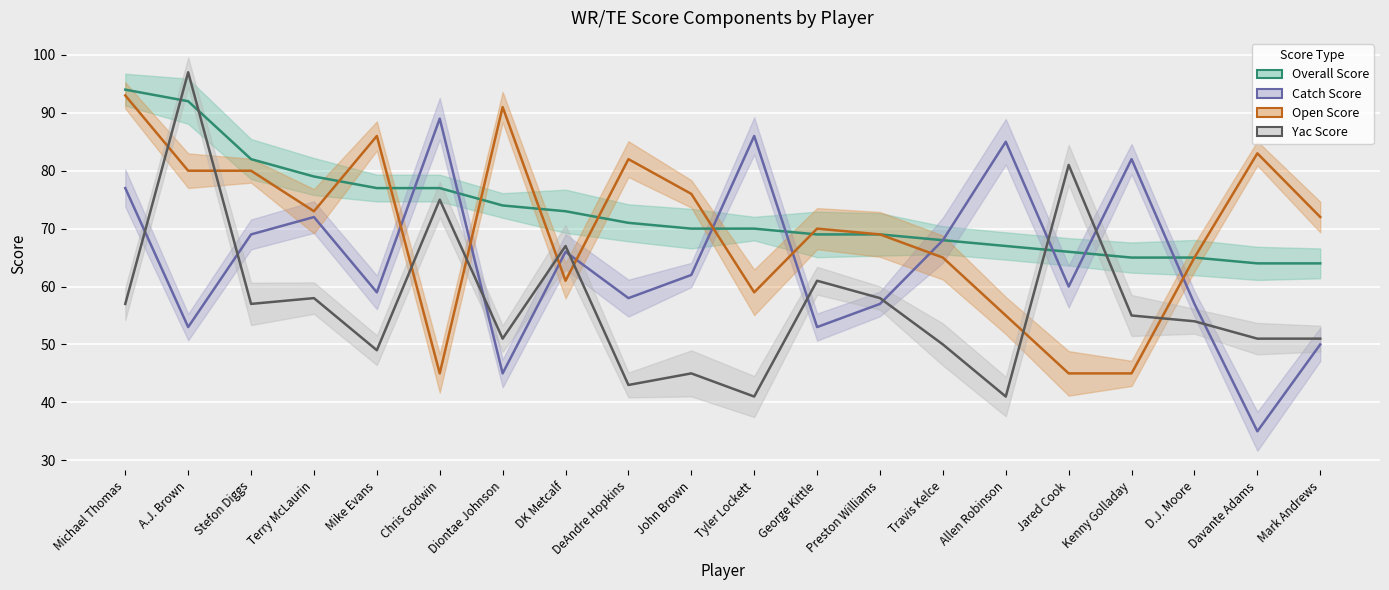

How many values in the Open_Score series exceed 72?

9